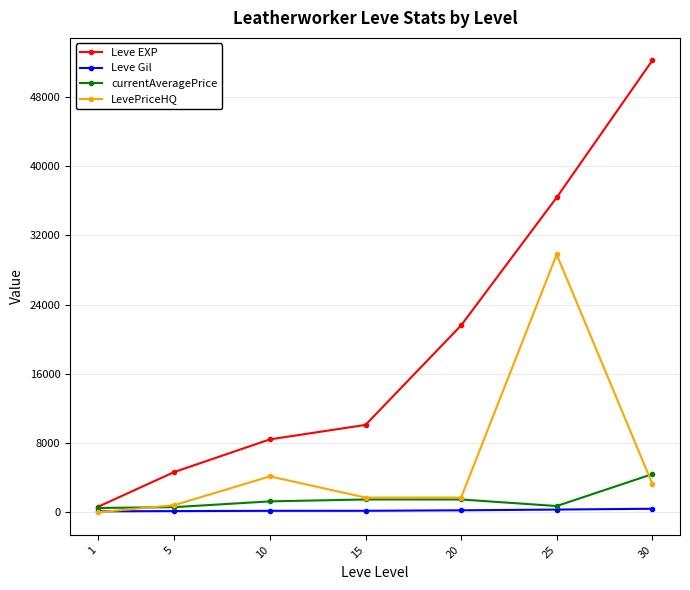

How many data points in currentAveragePrice are less than 1265?

3